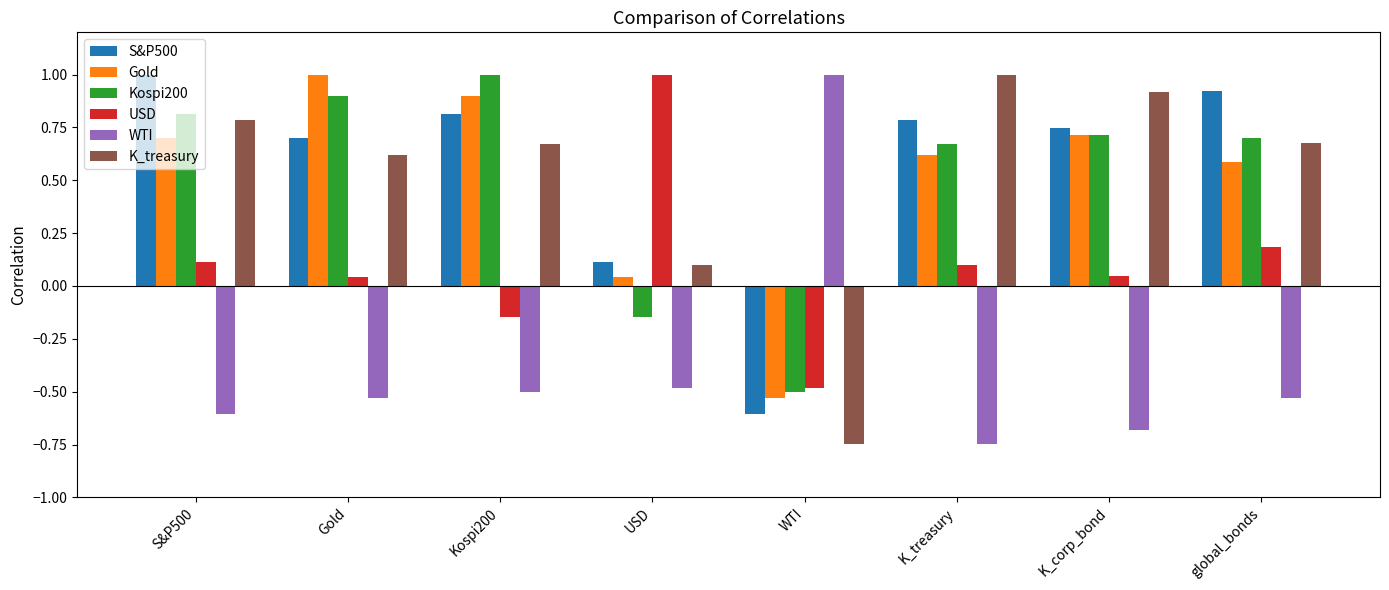

How many data points in S&P500 are above 0?

7